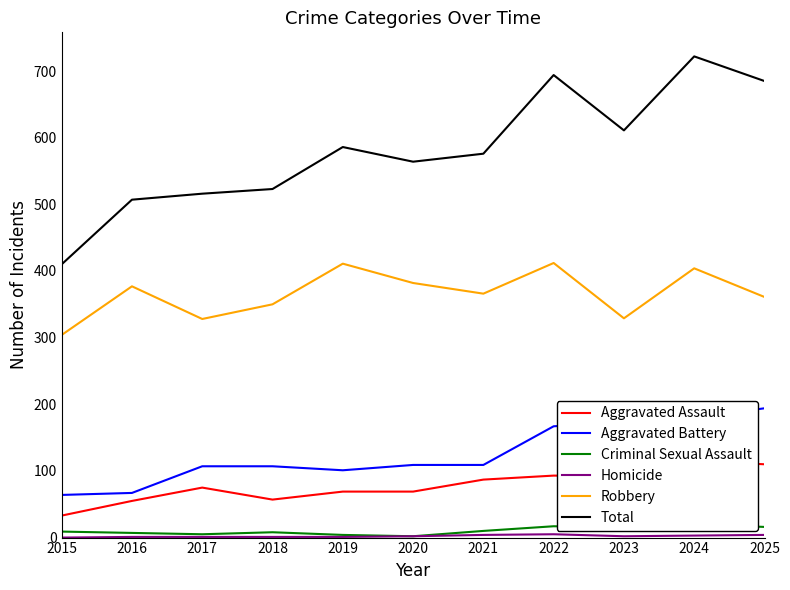

Reading left to right, extract all data points from this chart.

Aggravated Assault: 33	55	75	57	69	69	87	93	92	115	110
Aggravated Battery: 64	67	107	107	101	109	109	167	173	180	194
Criminal Sexual Assault: 9	7	5	8	4	2	10	17	15	20	16
Homicide: 0	1	1	1	1	2	4	5	2	3	4
Robbery: 304	377	328	350	411	382	366	412	329	404	361
Total: 410	507	516	523	586	564	576	694	611	722	685